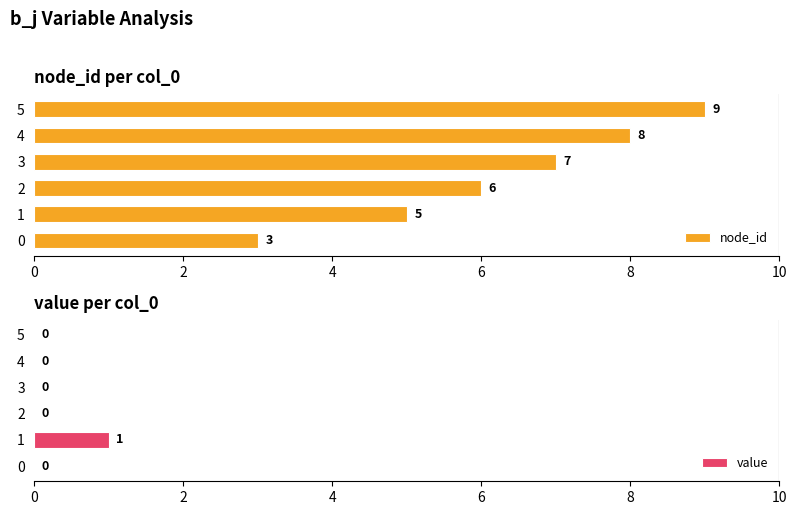

How many bars are there in total?

12